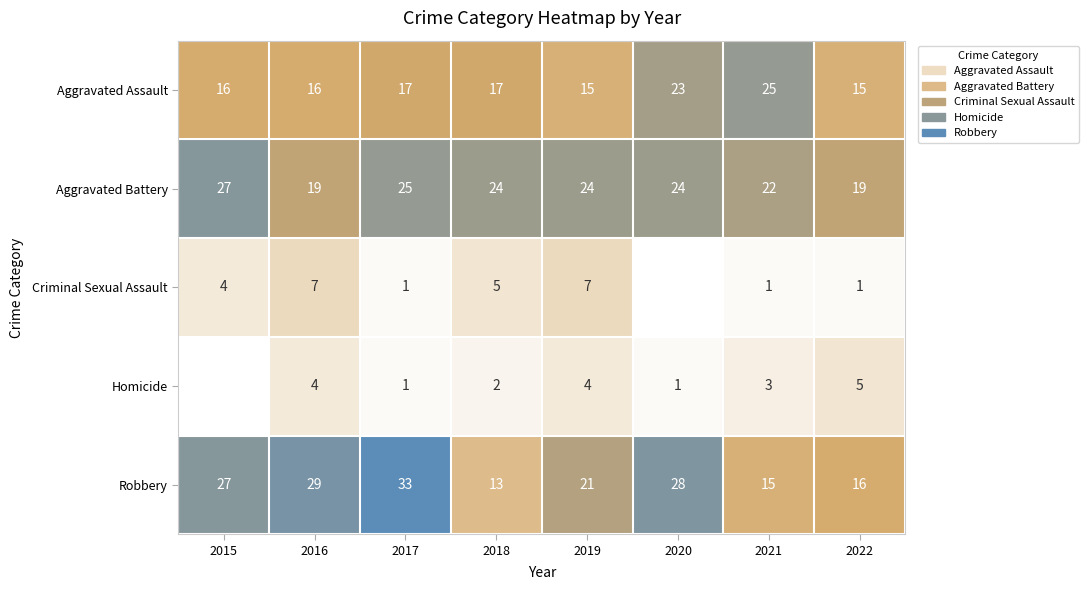

Is the value of Homicide at 2017 greater than the value of Criminal Sexual Assault at 2019?

No